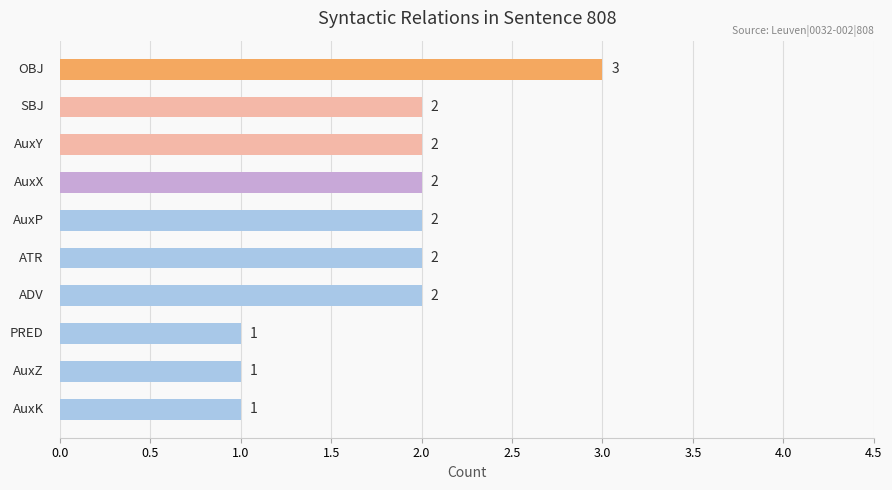

Reading bottom to top, transcribe all the data shown in this chart.

1	1	1	2	2	2	2	2	2	3